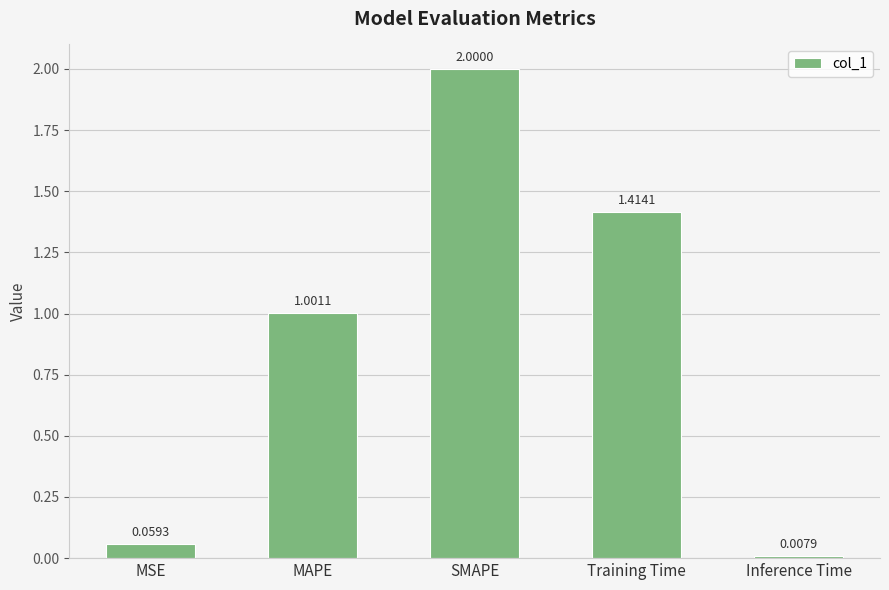

How many data points are above 1?

3